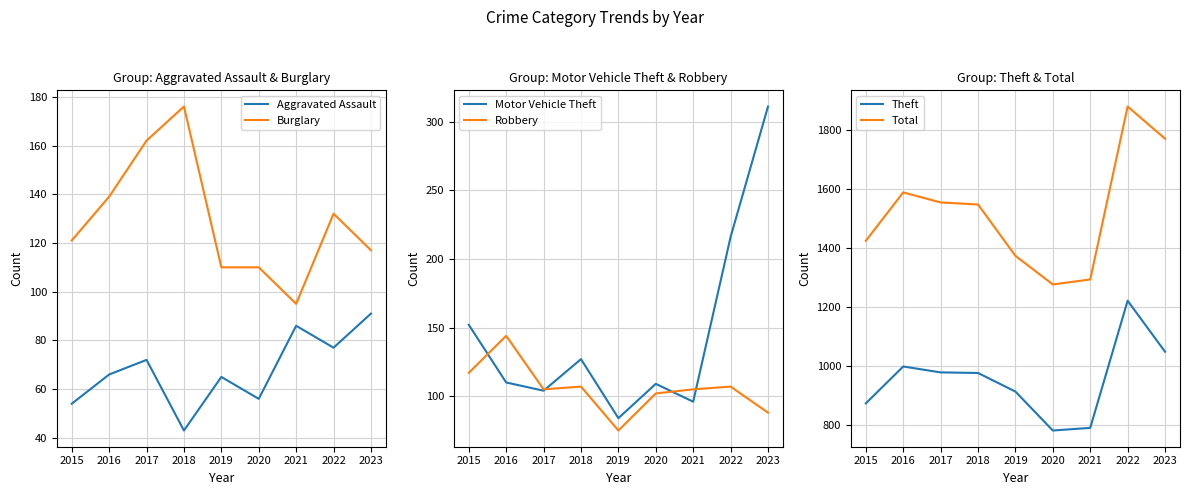

How many lines are shown in the chart?

6